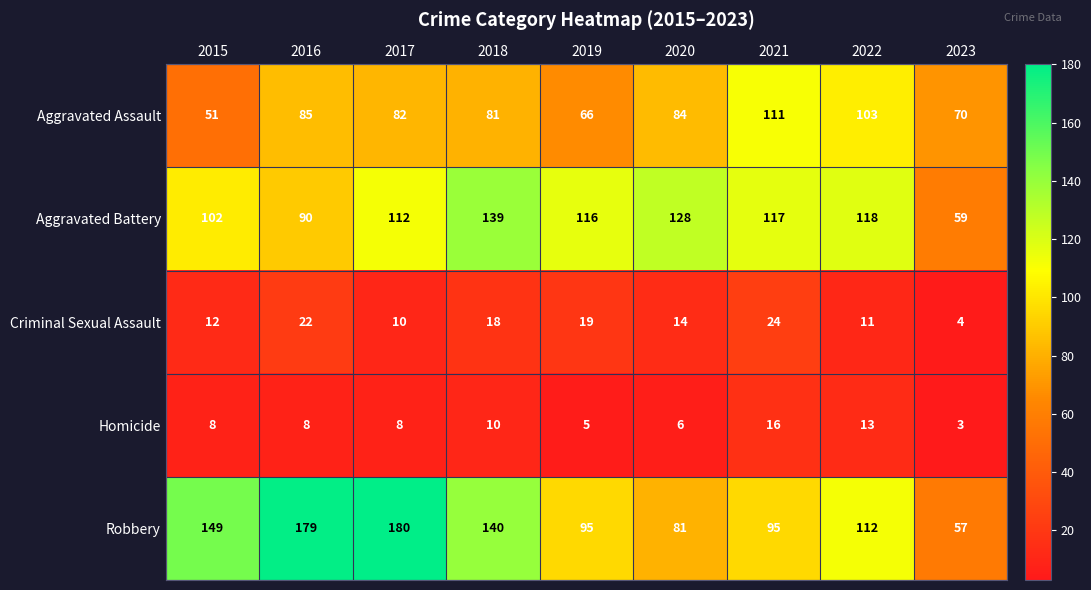

What is the maximum value for Robbery?

180